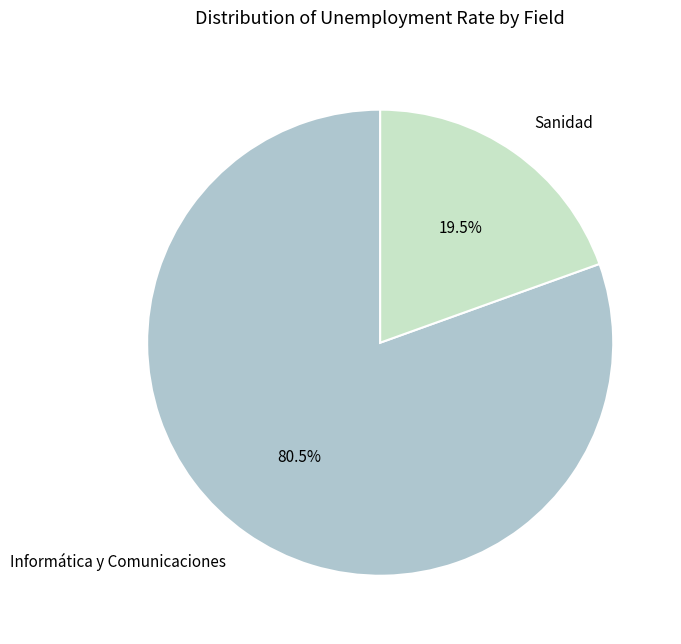

What is the largest slice in the pie chart?

Informática y Comunicaciones